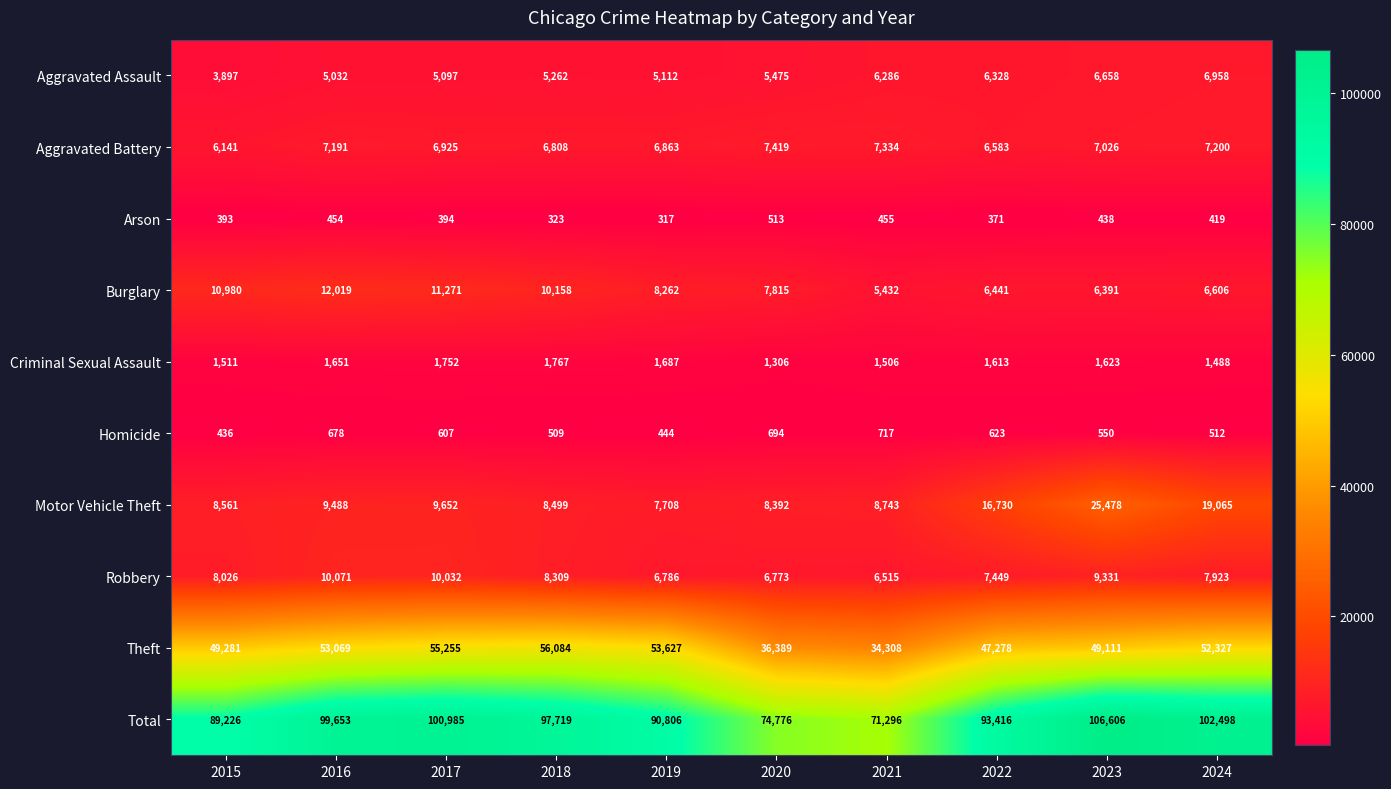

Which series has the largest total across all categories?

Total